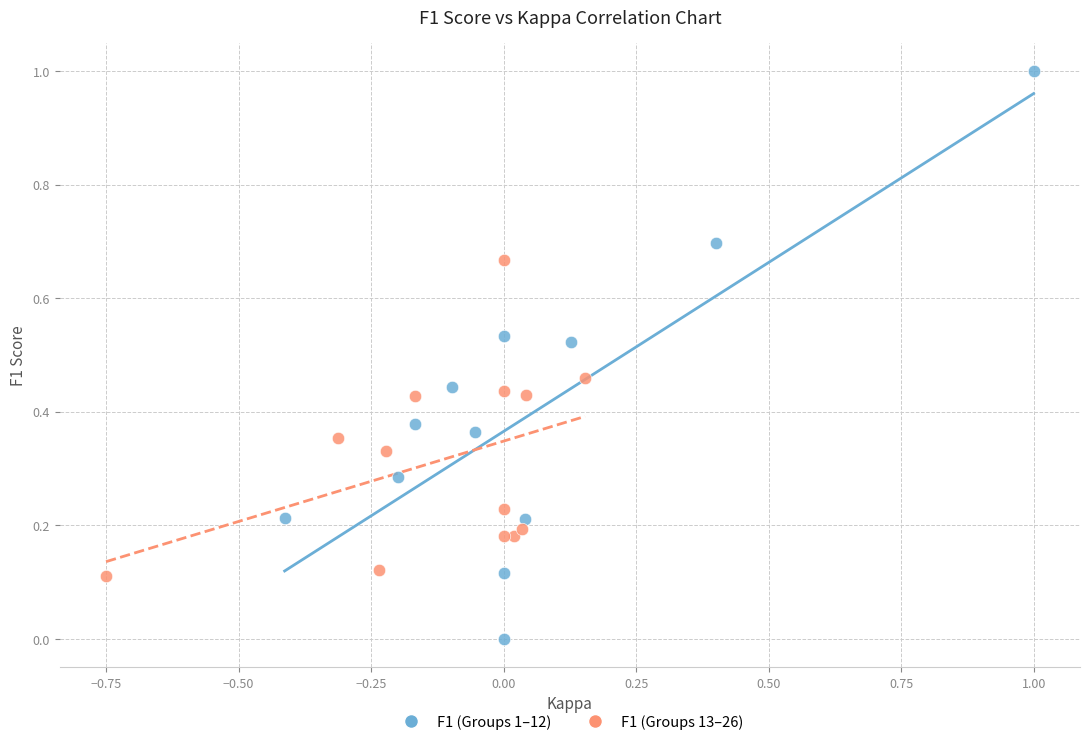

Which series contains the lowest Y value?

F1 (Groups 1–12)